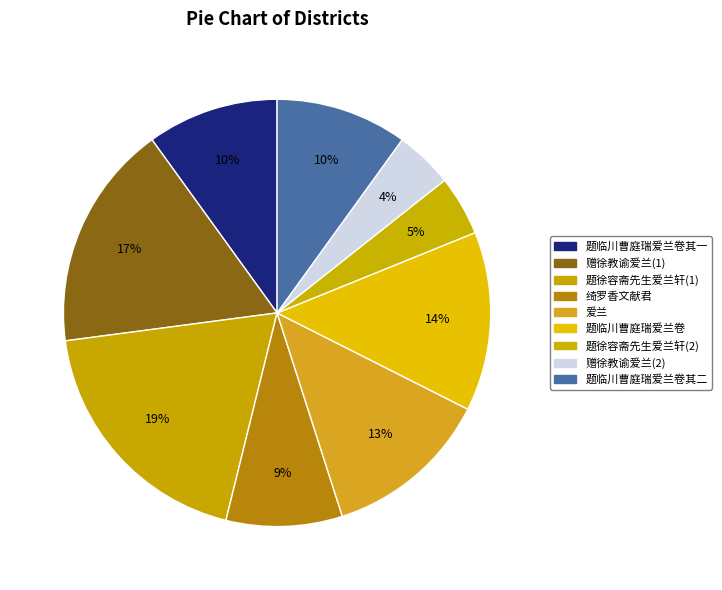

Which slice is the largest?

题徐容斋先生爱兰轩(1)